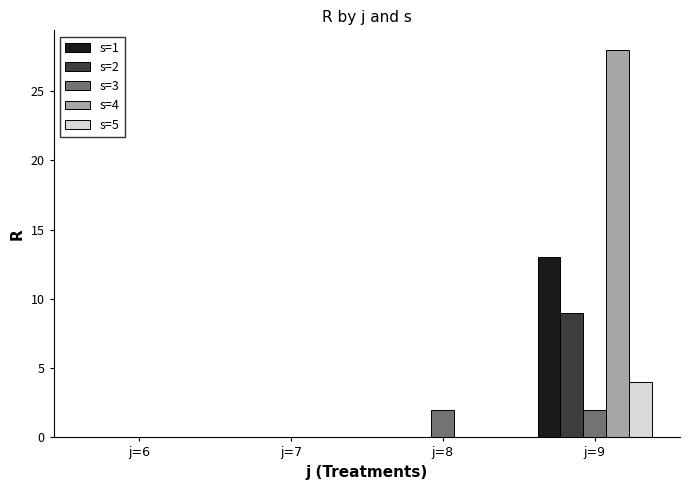

Is it true that s=5 equals 0 at j=8?

True